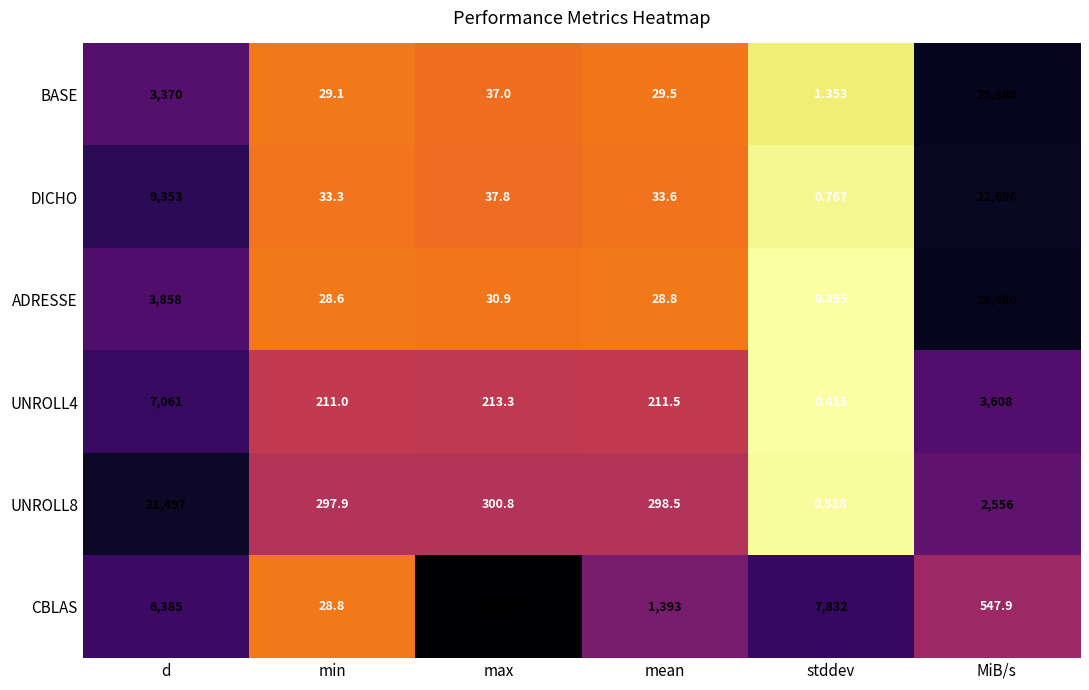

At which label is ADRESSE closest to 13240?

d